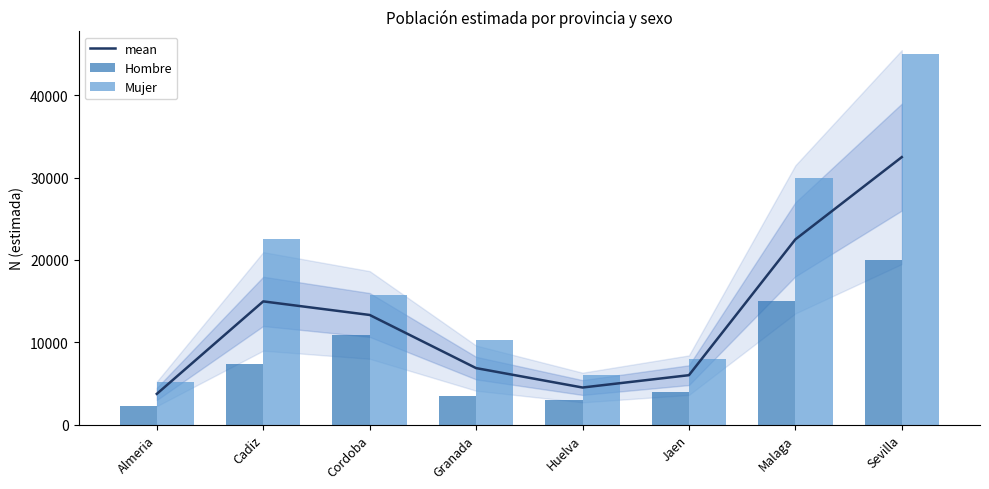

How many values in the Mujer series exceed 15752?

3